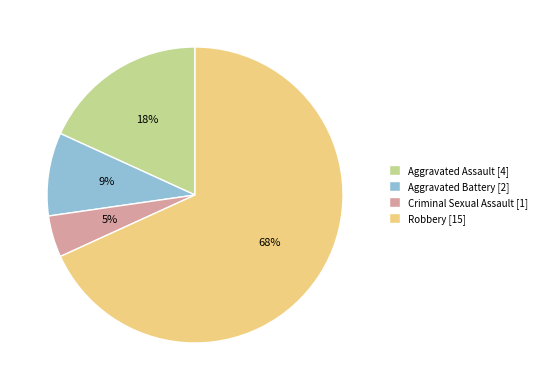

How many segments does this pie chart have?

4